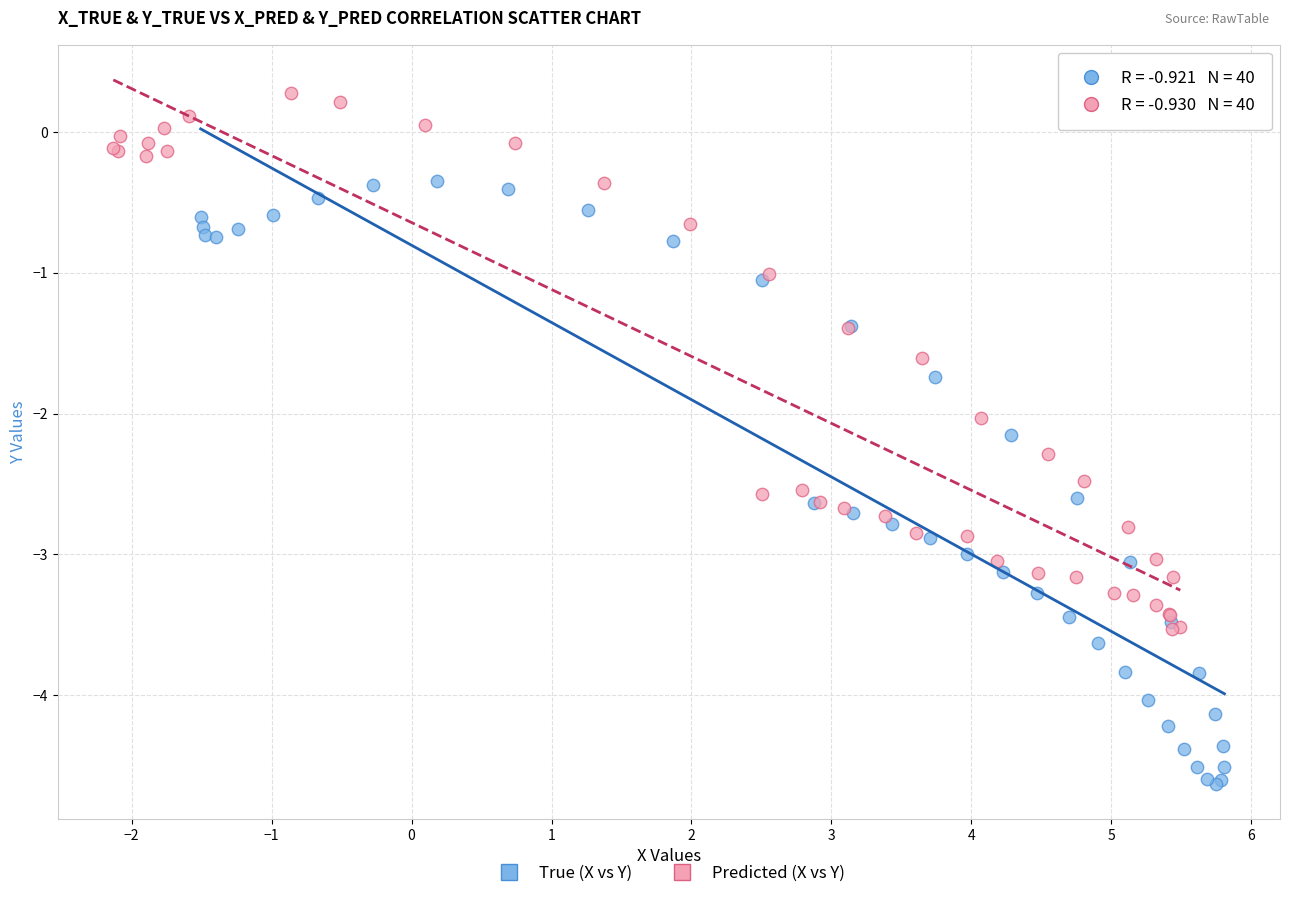

Which series reaches the maximum Y coordinate?

Predicted (X vs Y)